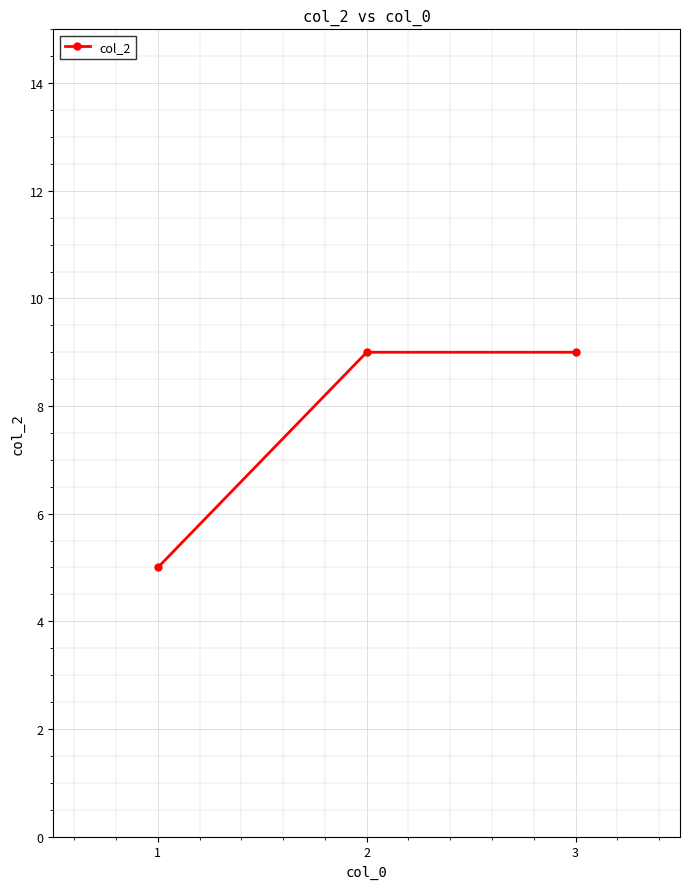

What is the sum of the values at 2 and 1?

14